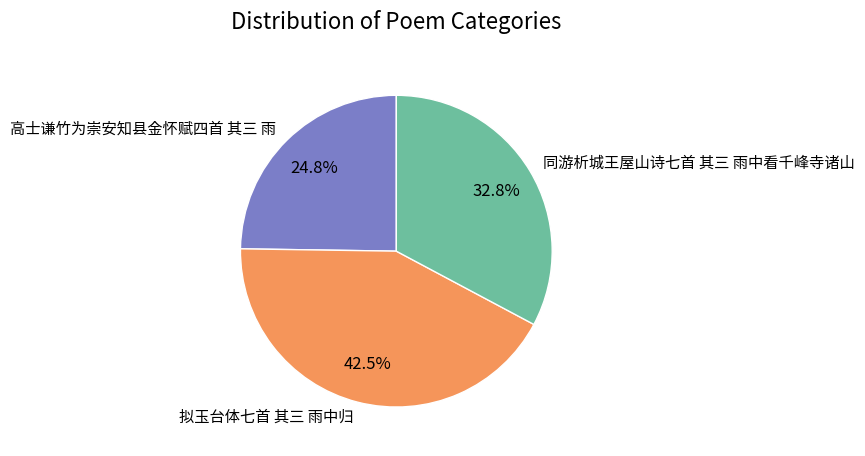

Is it true that 同游析城王屋山诗七首 其三 雨中看千峰寺诸山 is 27% of the pie?

False